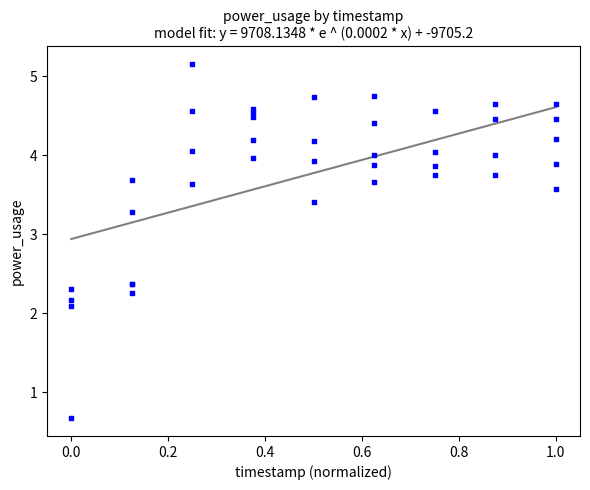

What Y value in the scatter plot is closest to 2?

2.1